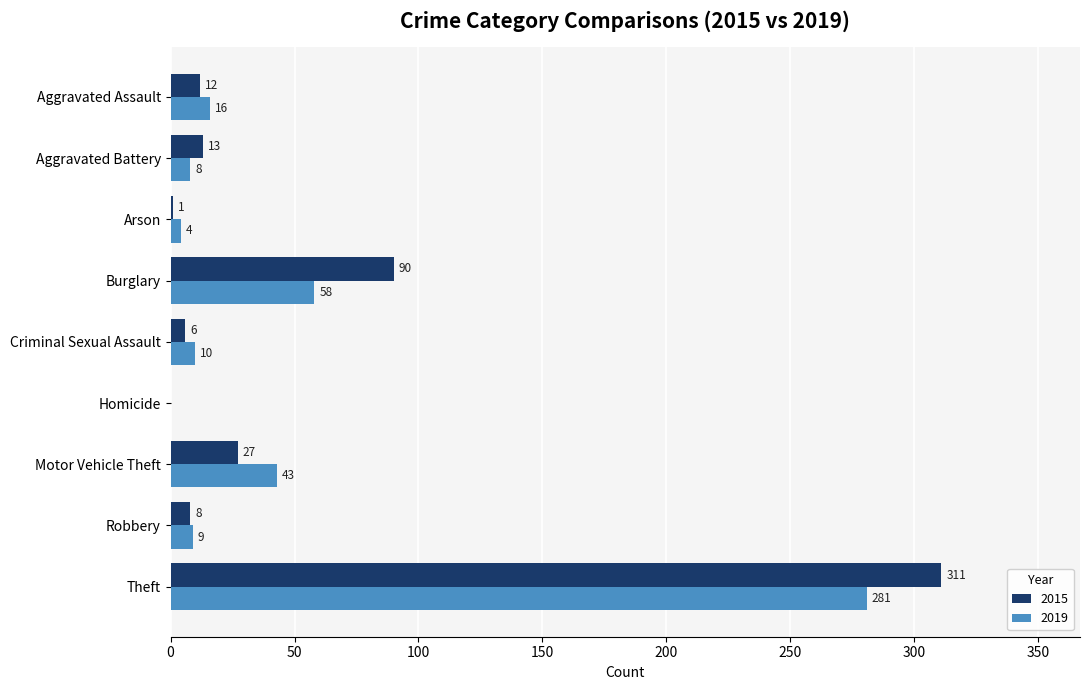

Where is 2015 nearest to the value 155?

Burglary